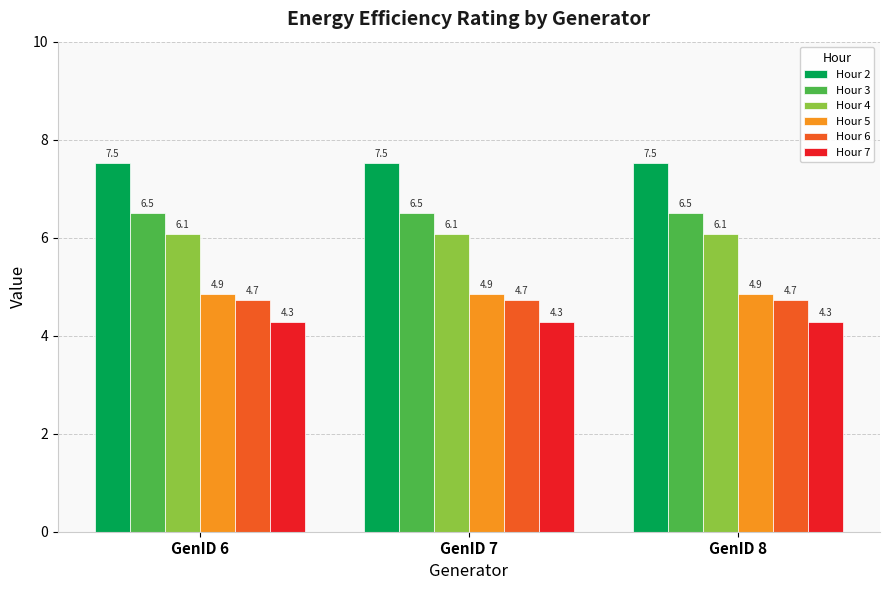

The value of Hour 5 at GenID 7 is 4.9. True or false?

True